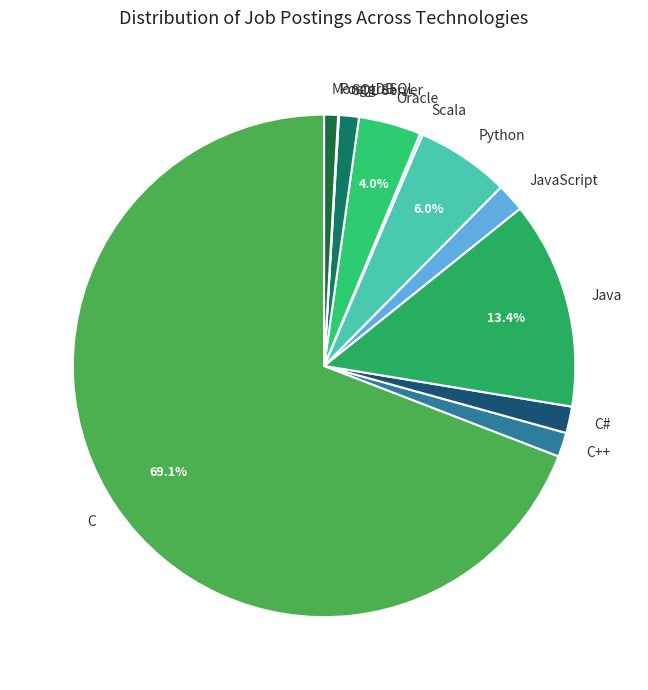

Do MongoDB and Java together represent more than half of the pie?

No